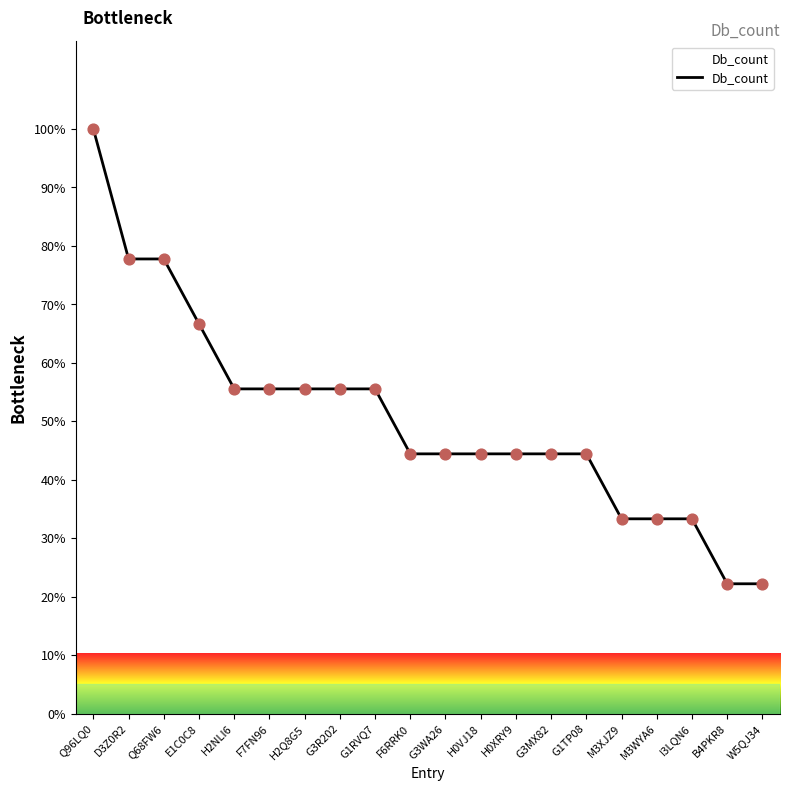

Approximately how many times larger is the value at M3WYA6 compared to H2Q8G5?

0.6